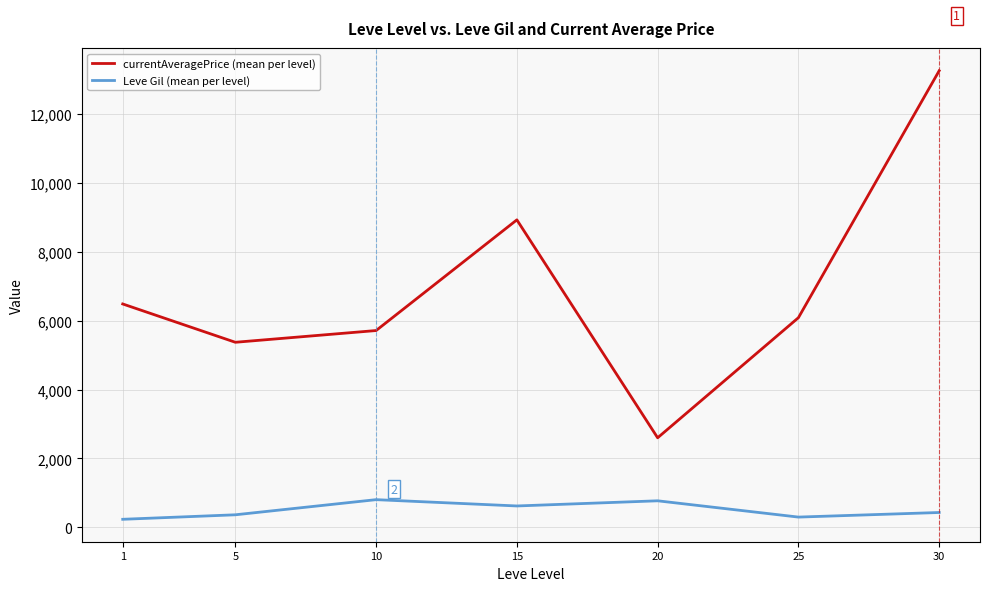

How many interior local peaks does the Leve Gil (mean per level) series have?

2